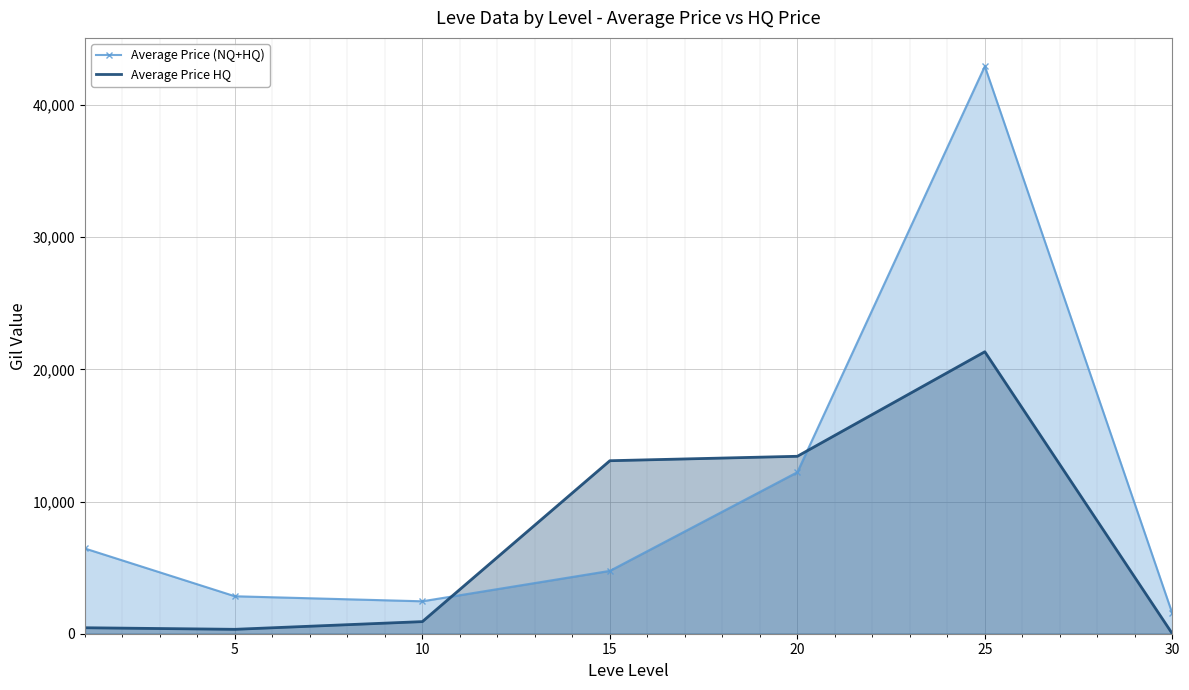

How many values in the Average Price (NQ+HQ) series are below 4755?

3